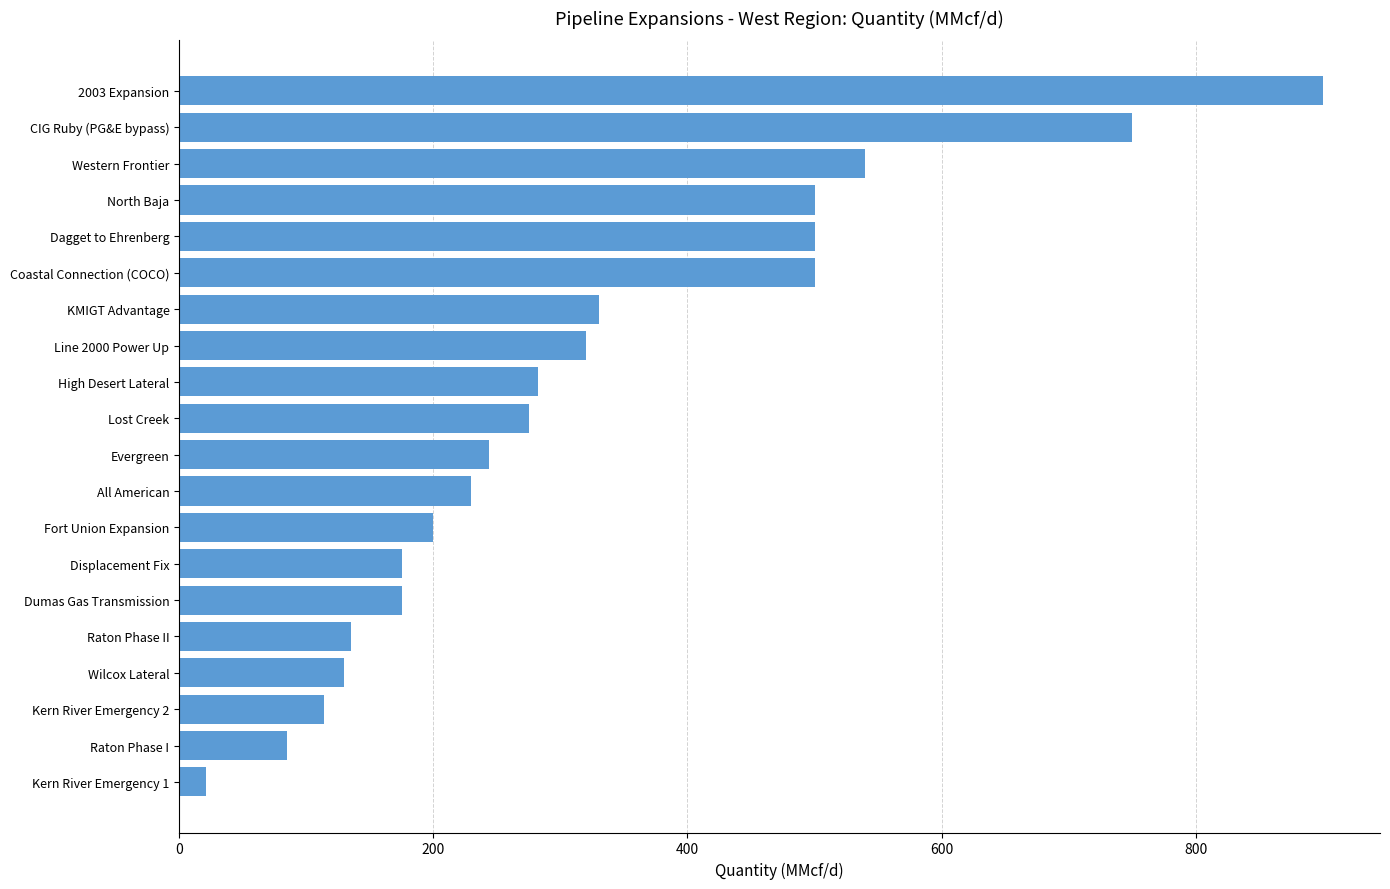

How many bars are there in total?

20